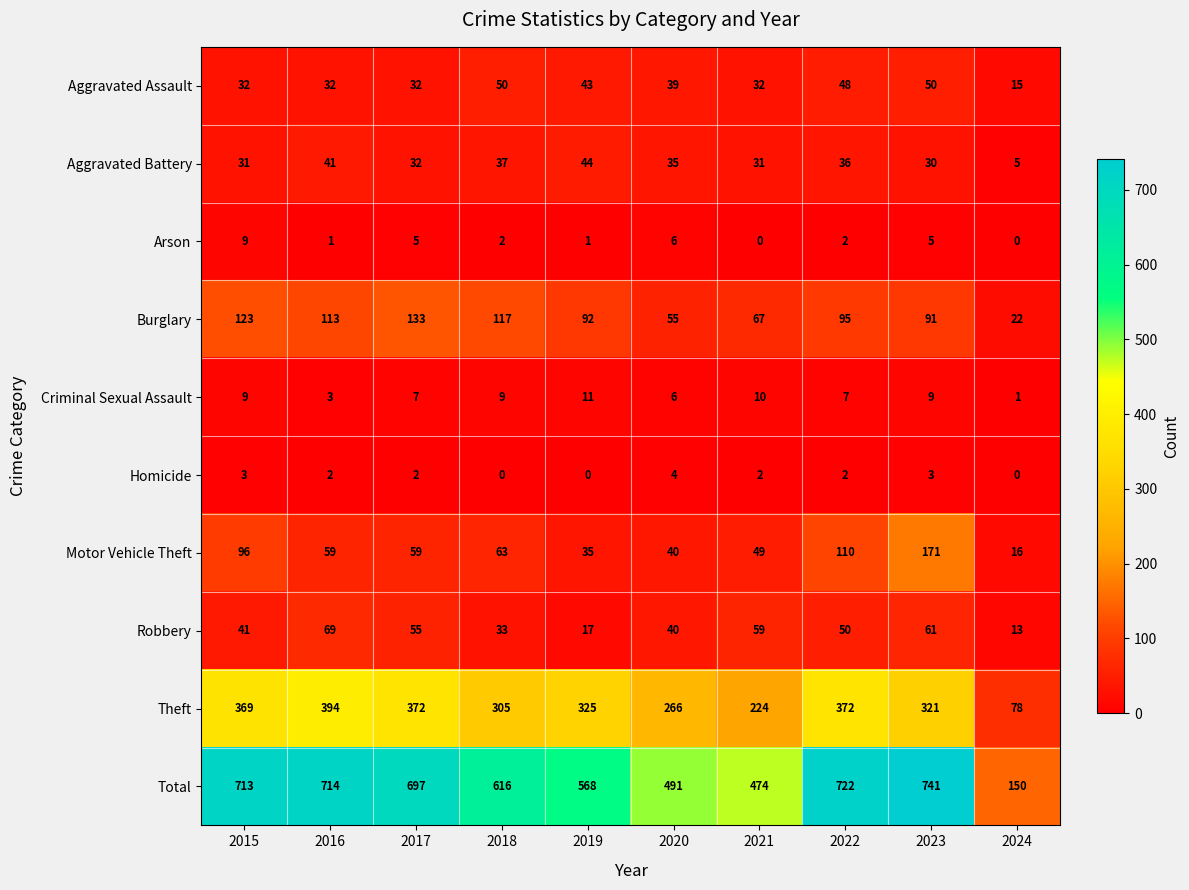

What is the average value of the Theft series?

303